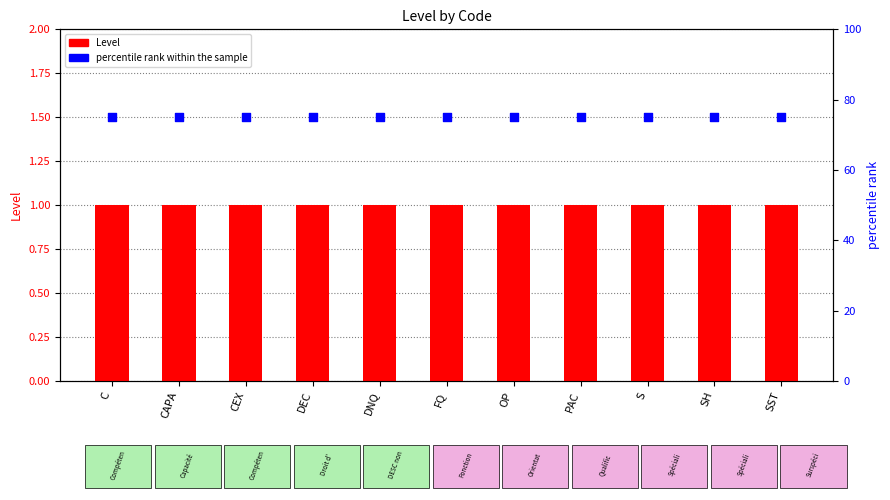

What are all the series names shown in the legend?

Level, percentile rank within the sample